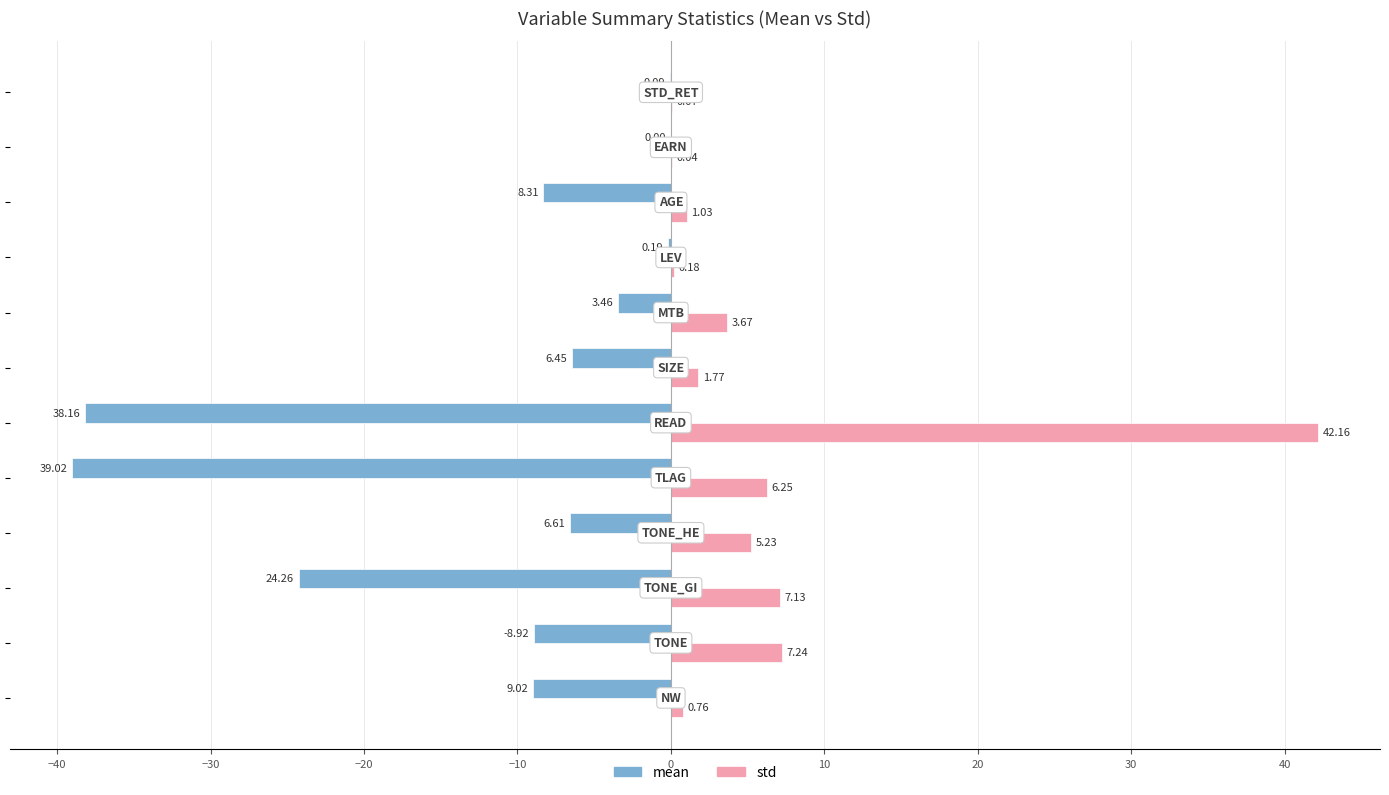

Which series has the largest total across all categories?

std